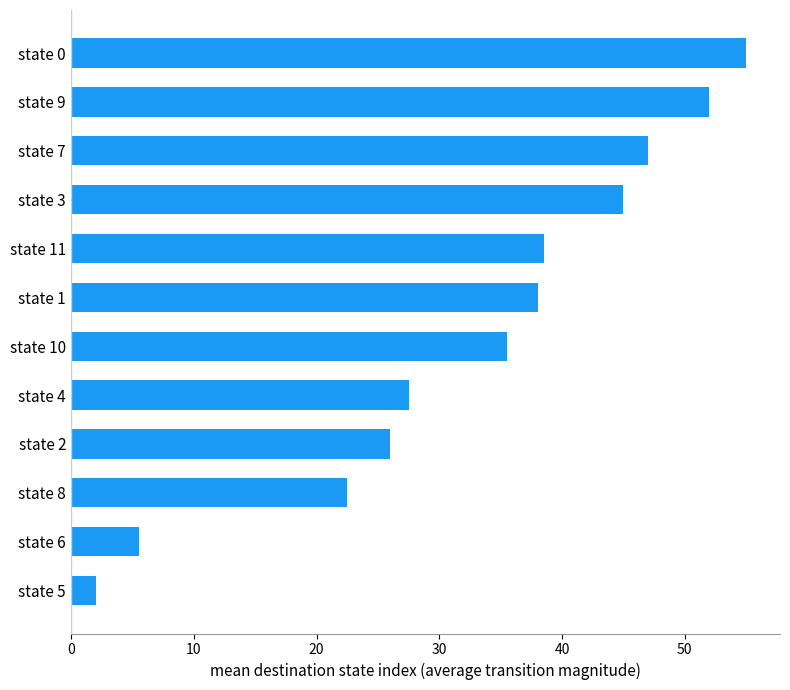

Is it true that the value at state 3 is 45.0?

True